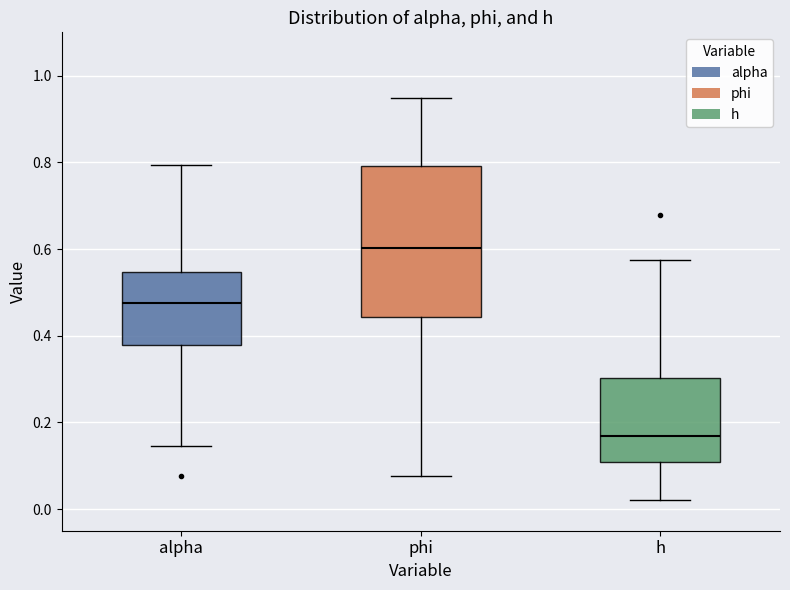

Where does the median line of the box for alpha sit on the y-axis? The values are not printed on the chart, so give them approximately, as read against the axis.

0.48